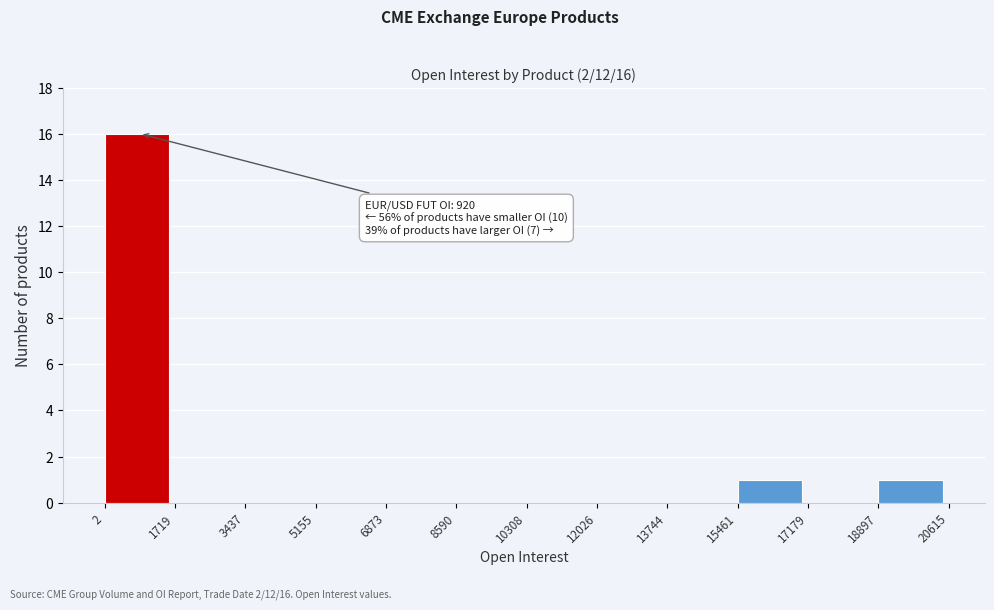

Over which range of the x-axis is the bar tallest?

2 to 1719